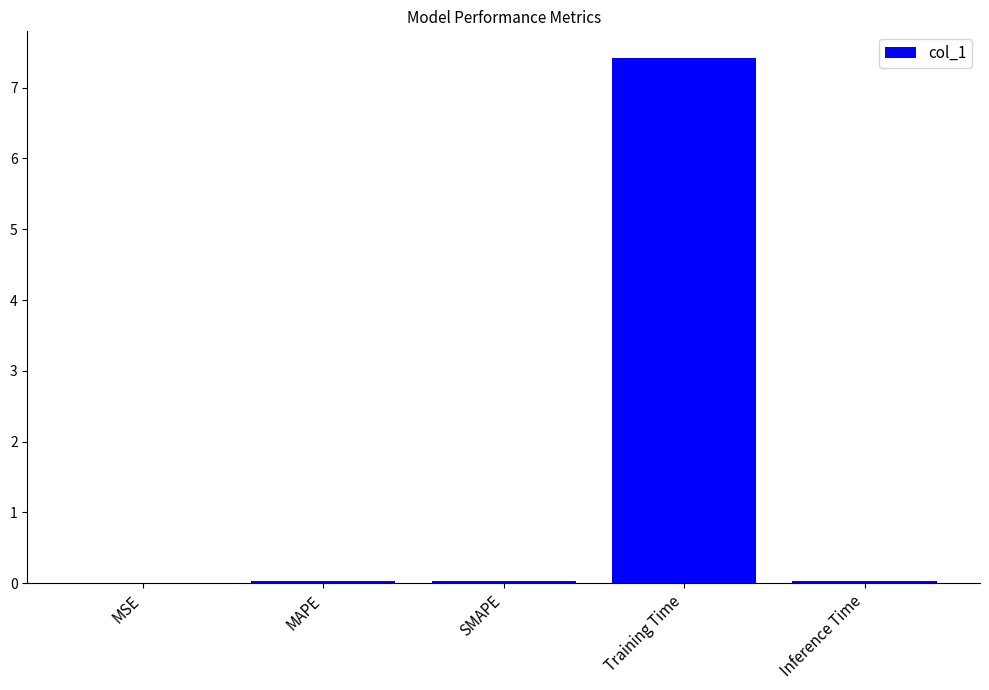

Are the bars grouped side by side (vs. stacked)?

No